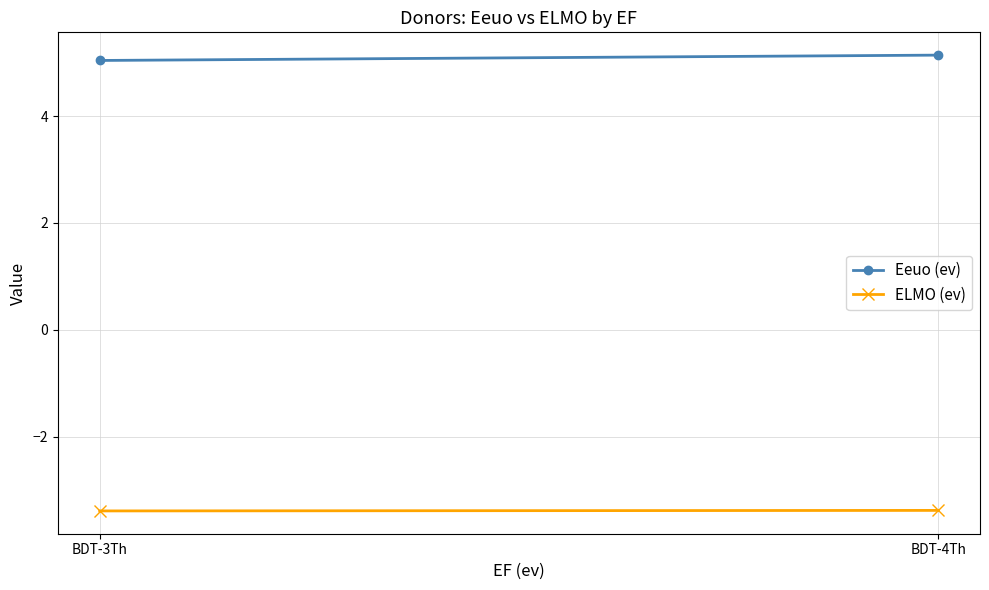

At which category is the sum across all series the highest?

BDT-4Th